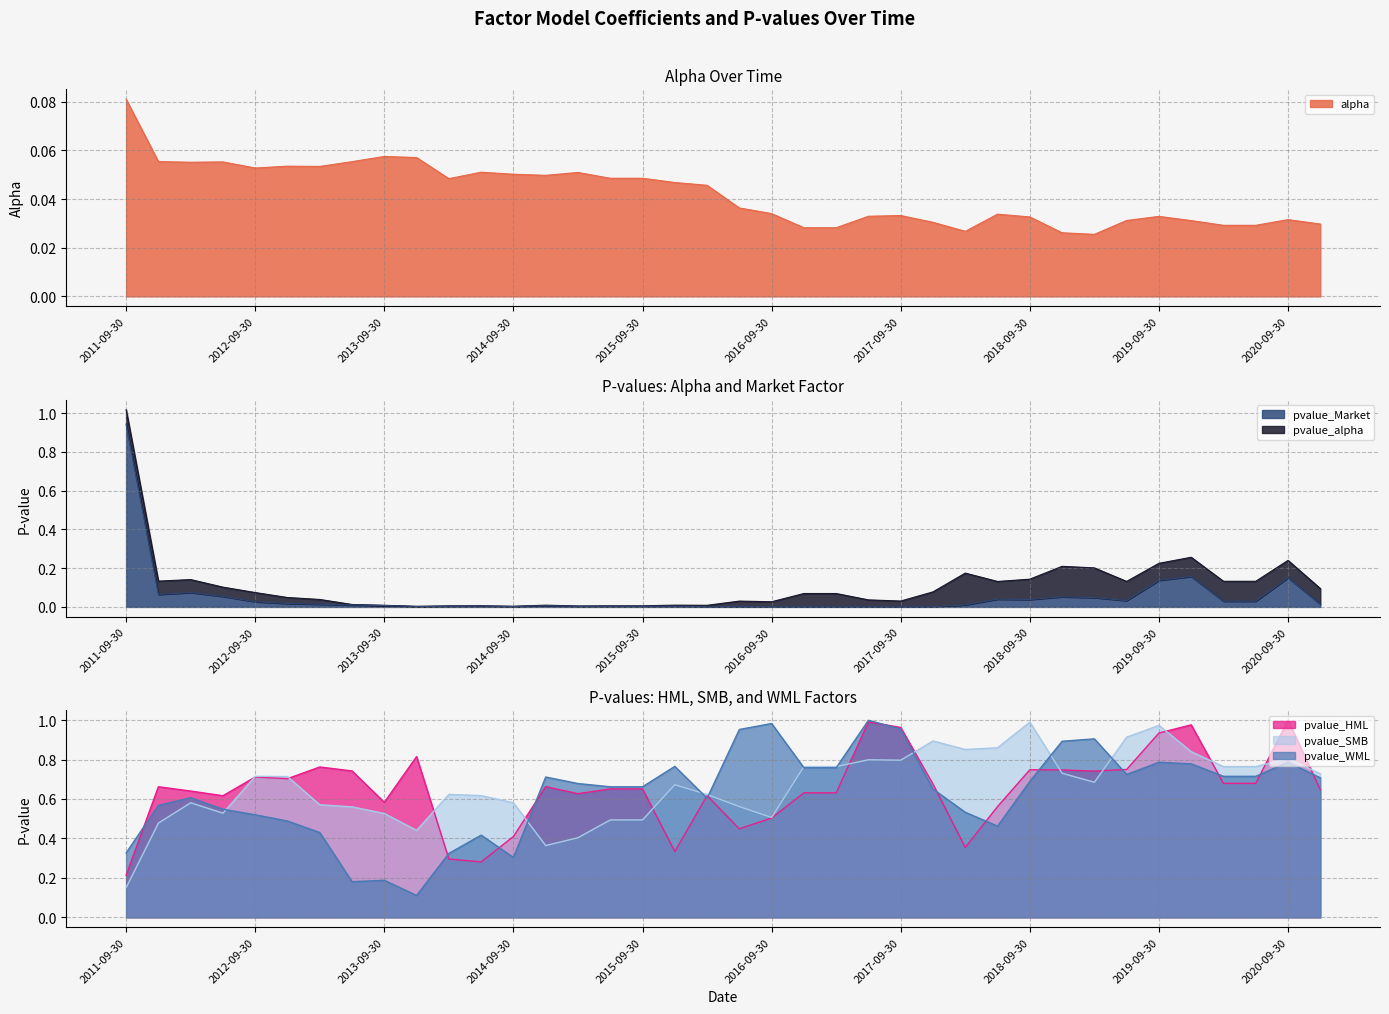

Is the value of pvalue_Market at 2020-03-31 greater than the value of pvalue_SMB at 2018-06-30?

No